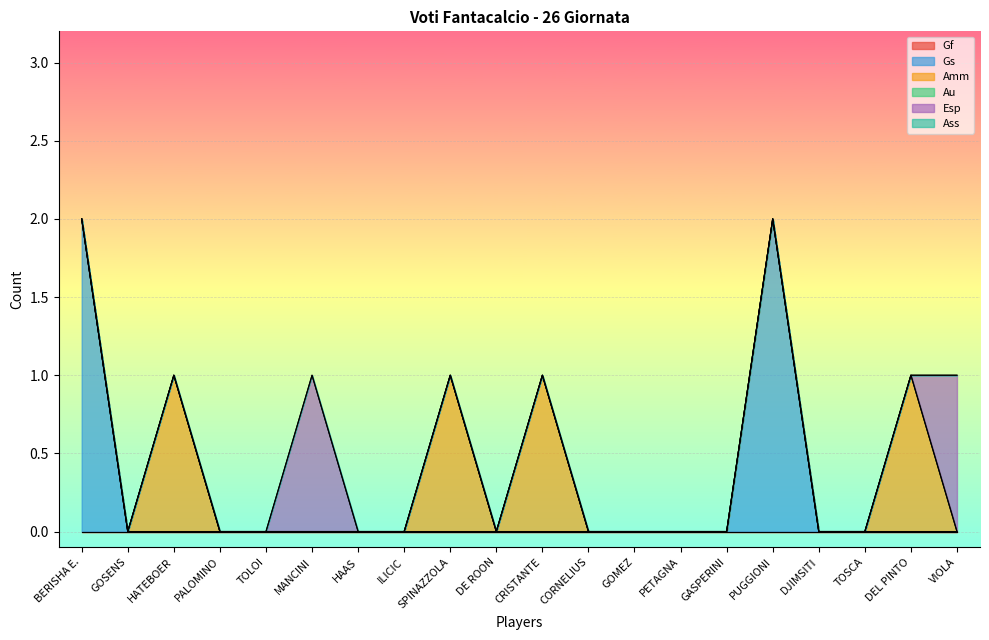

What is the difference between the maximum and minimum values in the Esp series?

1